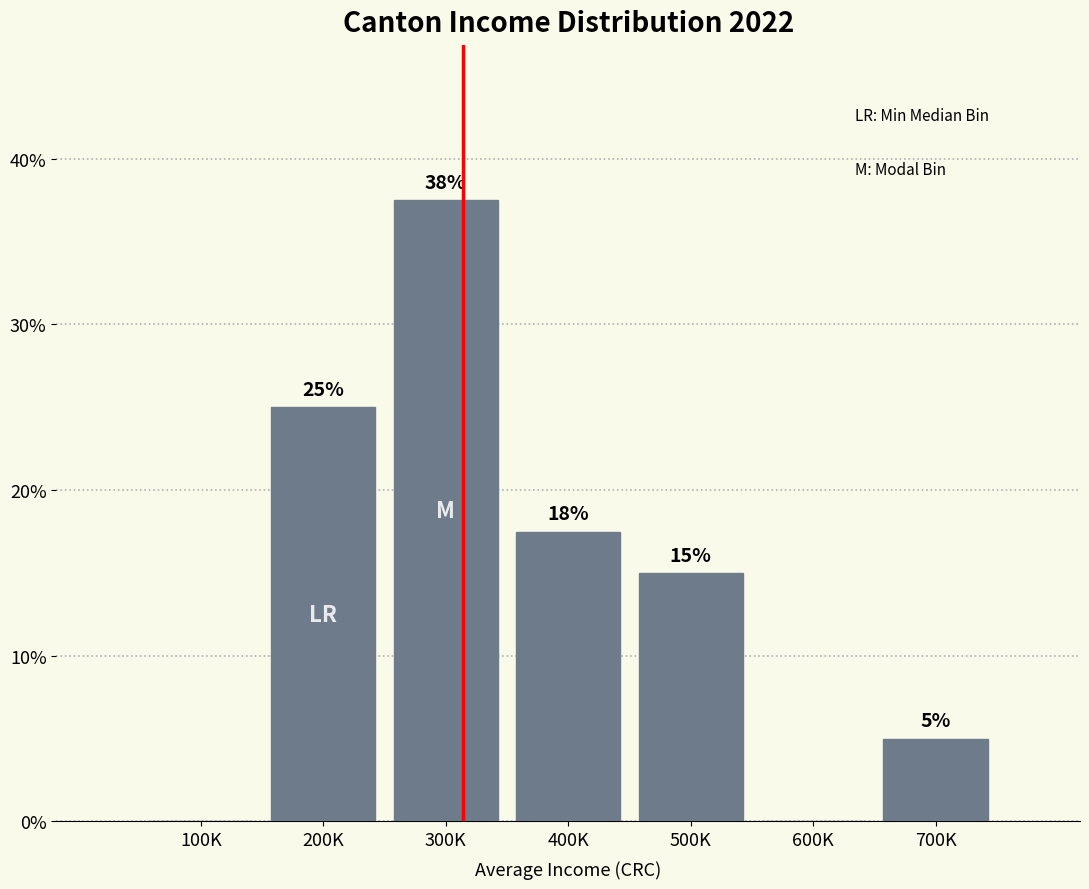

What is the change in value from 200K to 600K?

-25.0